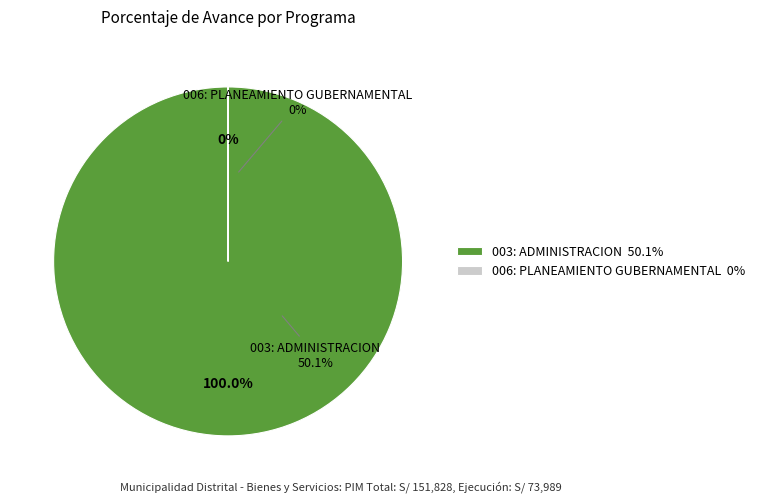

Which slice is the largest?

003: ADMINISTRACION